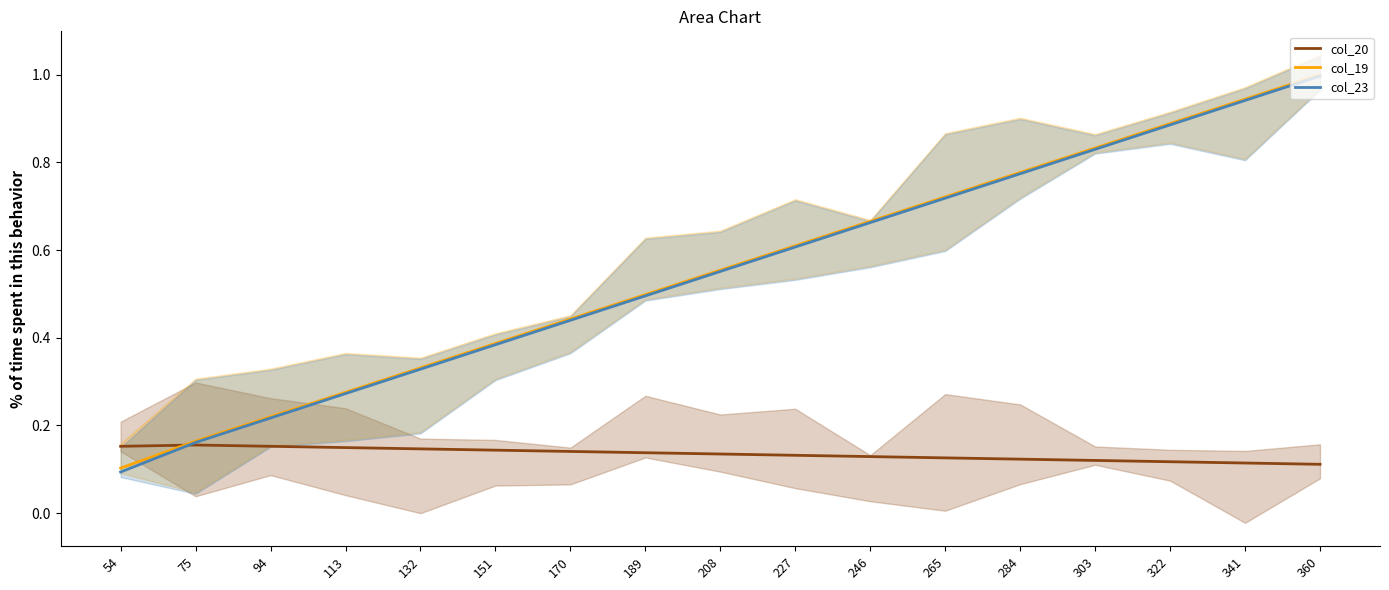

What is the value of the col_23 point at the 10th from the left?

0.6